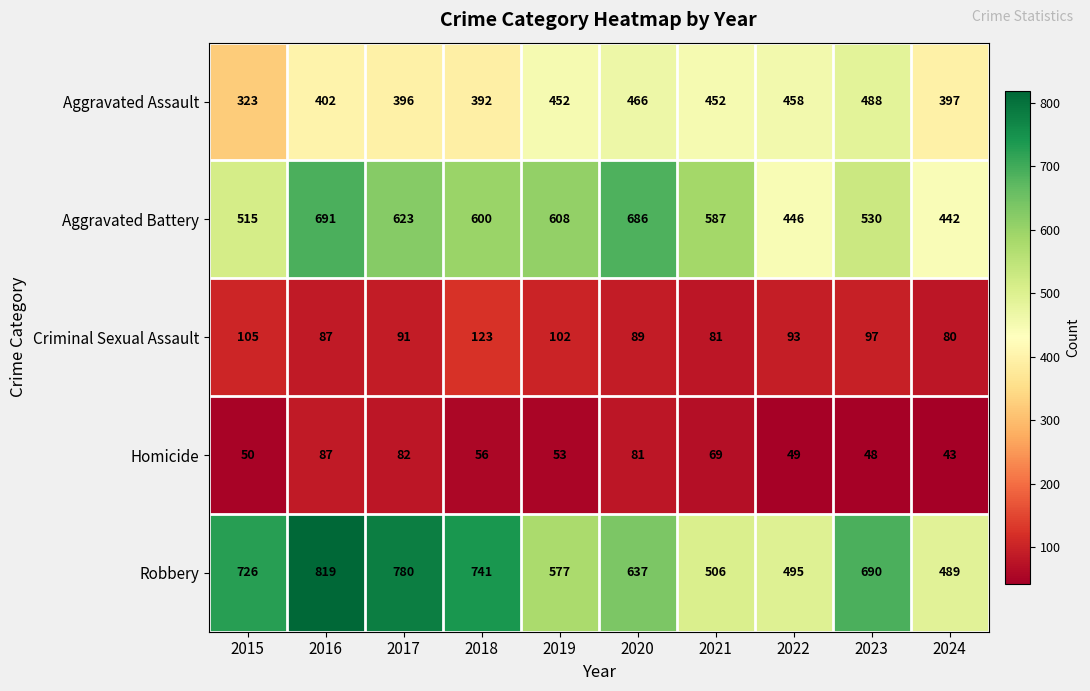

The value of Aggravated Assault at 2023 is 488. True or false?

True